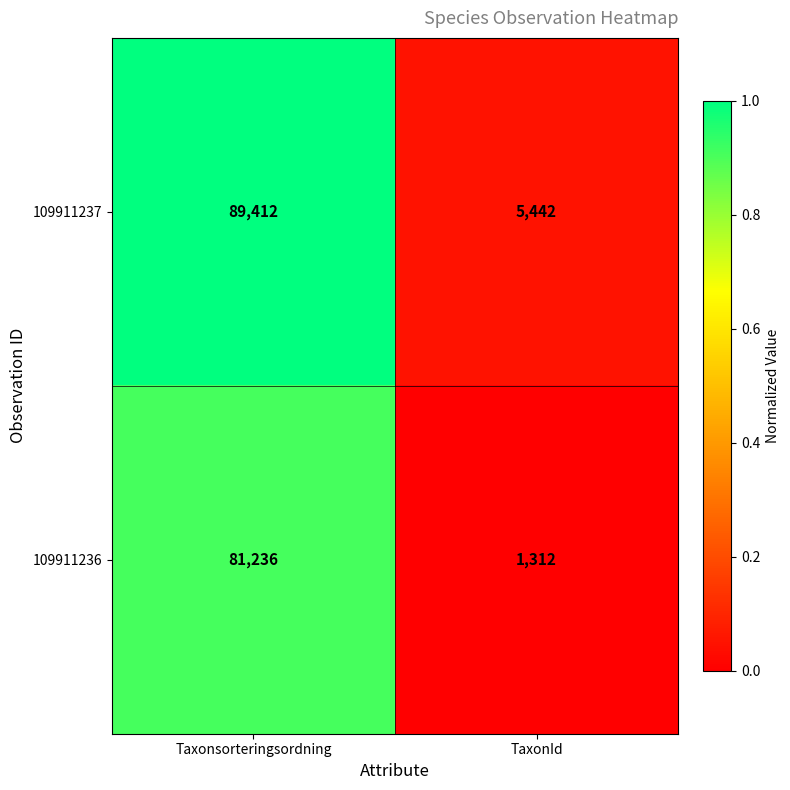

What is the total value across all series at TaxonId?

6754